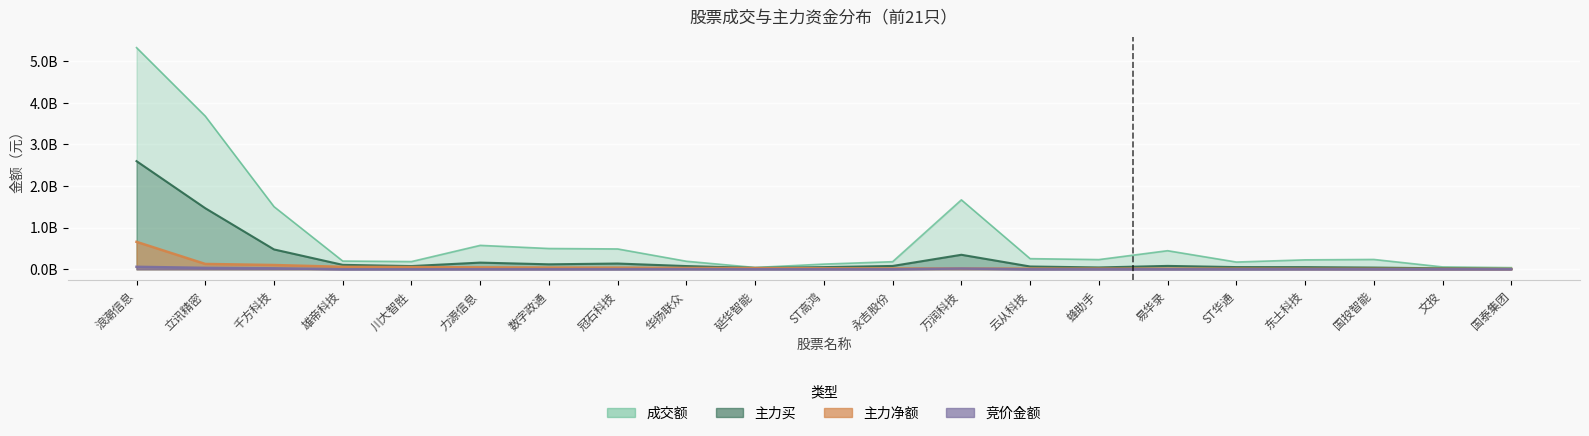

What is the difference between the 主力净额 values at 立讯精密 and 雄帝科技?

69056401